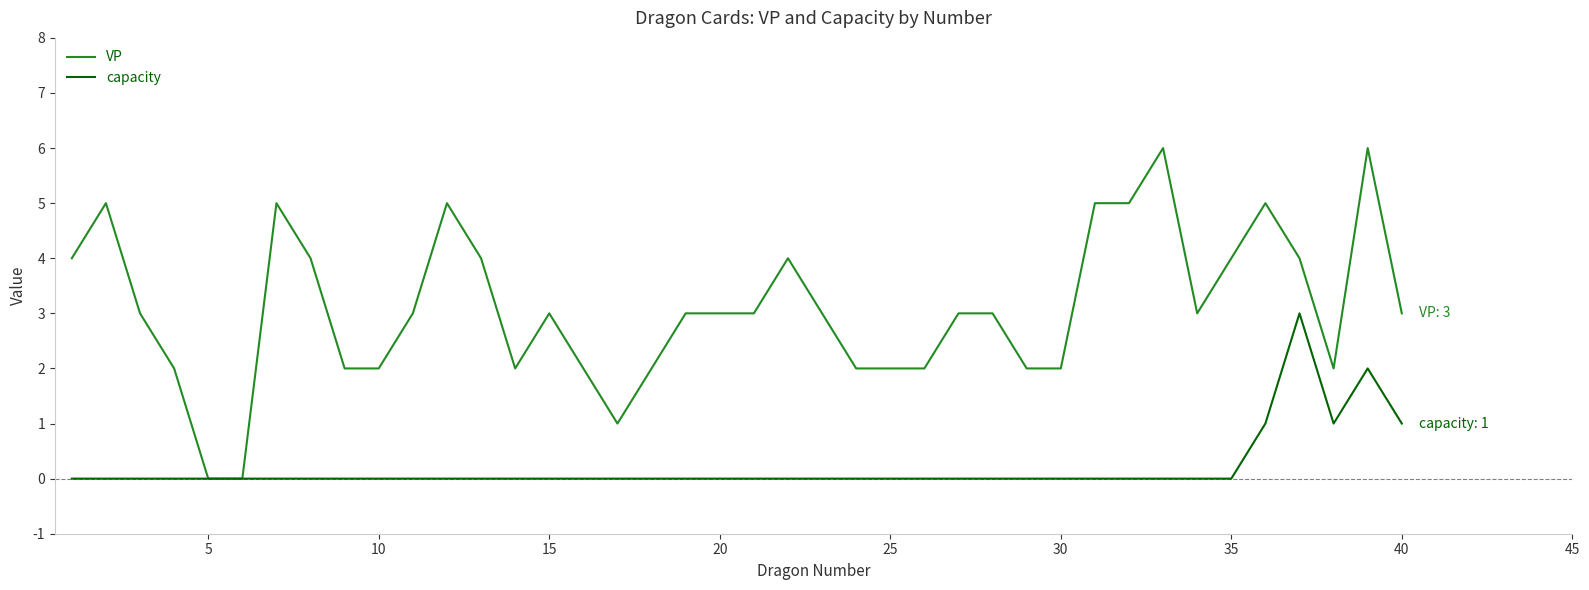

What is the highest value of the capacity series?

3